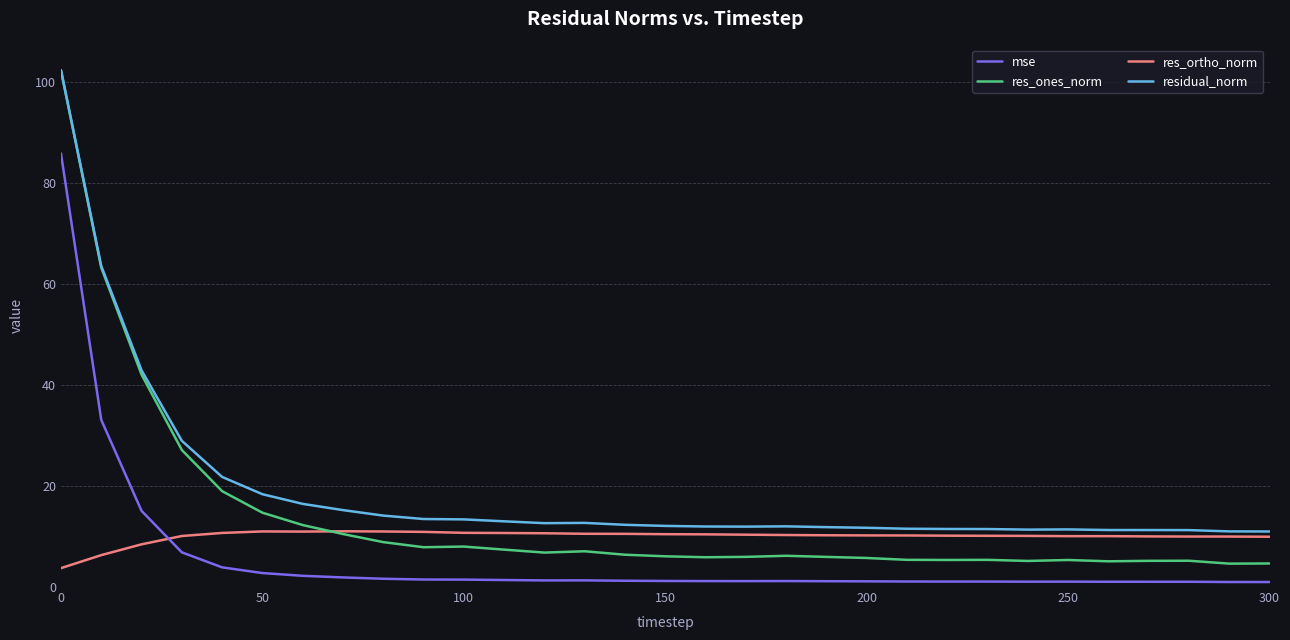

True or false: mse and res_ortho_norm cross at least once.

True